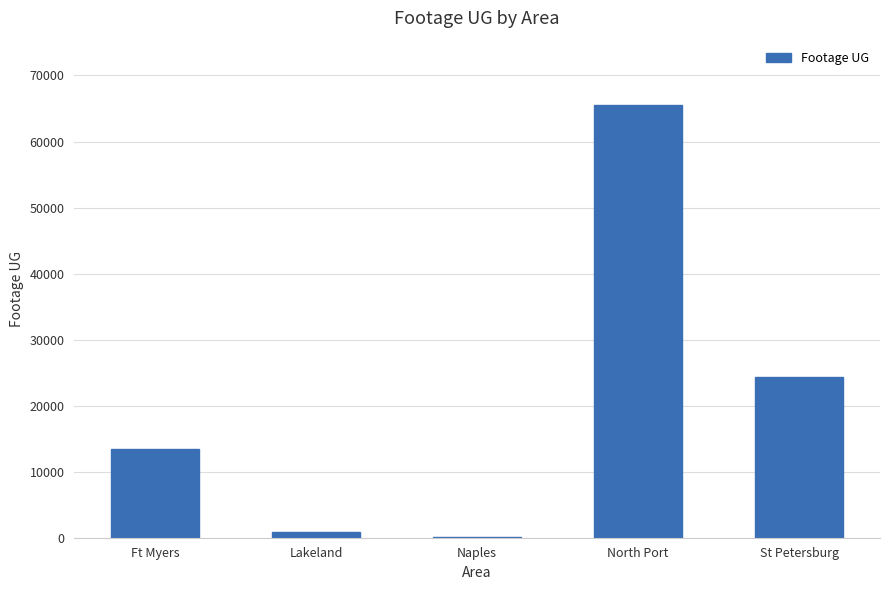

The value at St Petersburg is 24295. True or false?

True